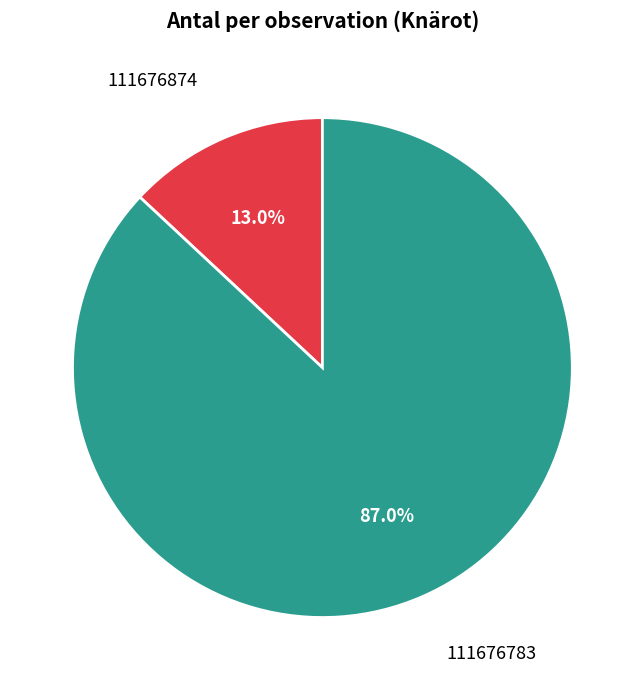

To the nearest percent, what is the average slice percentage?

50%